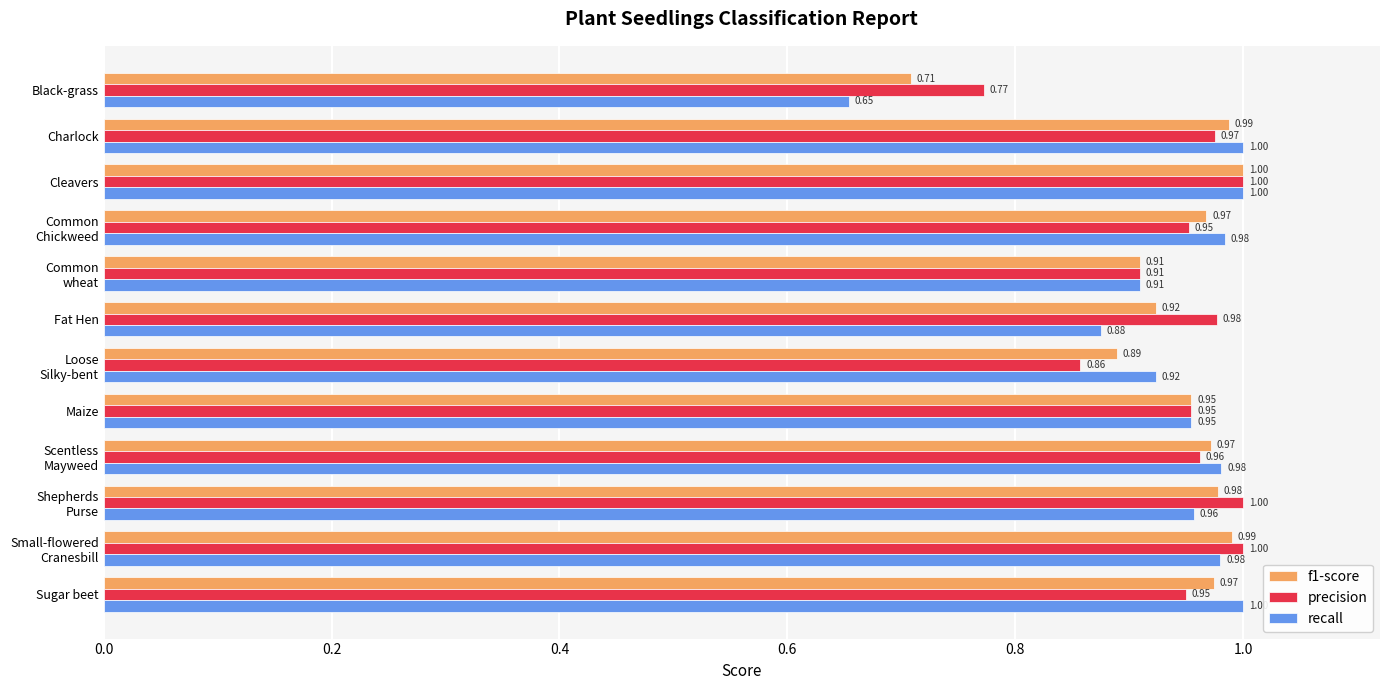

At which label does f1-score reach its peak?

Cleavers